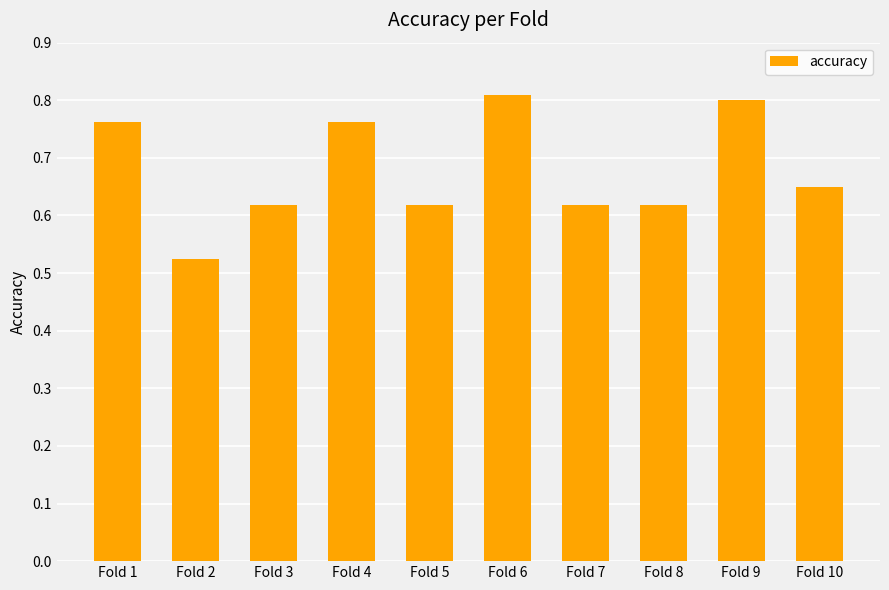

Between Fold 2 and Fold 6, which is larger?

Fold 6